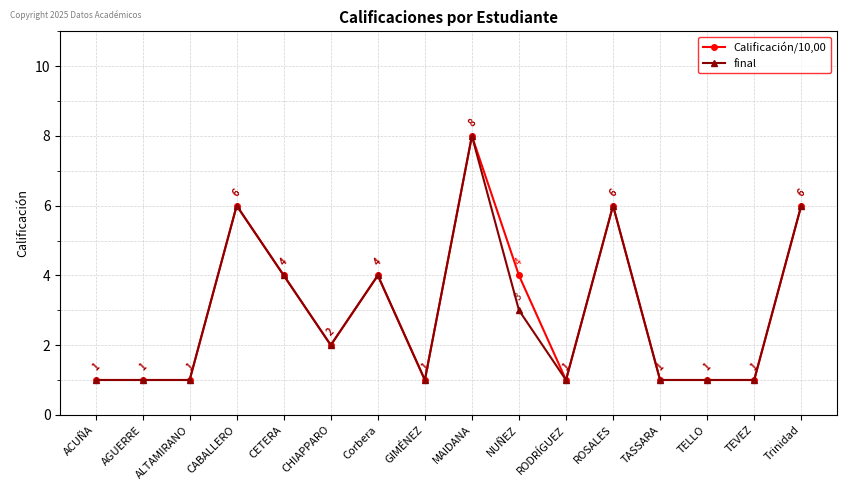

How many interior local peaks does the Calificación/10,00 series have?

4